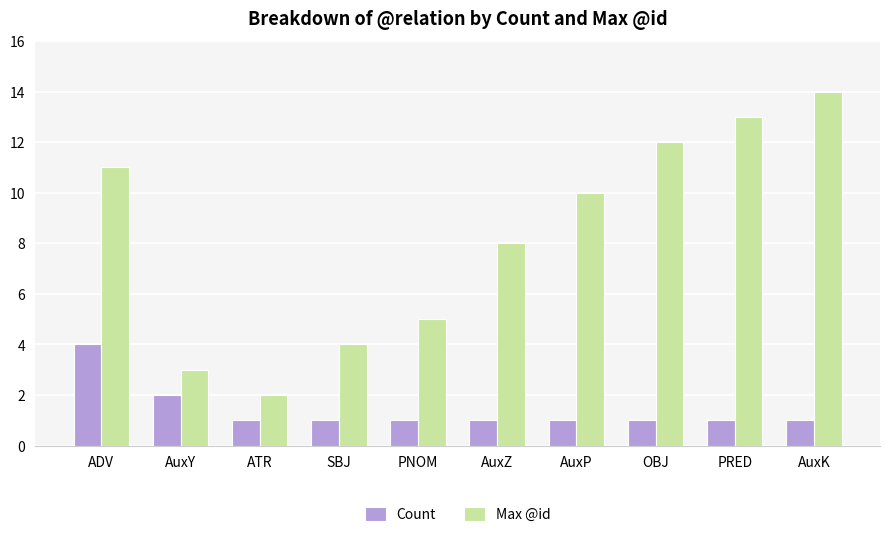

How many Count values are between 1 and 2?

9